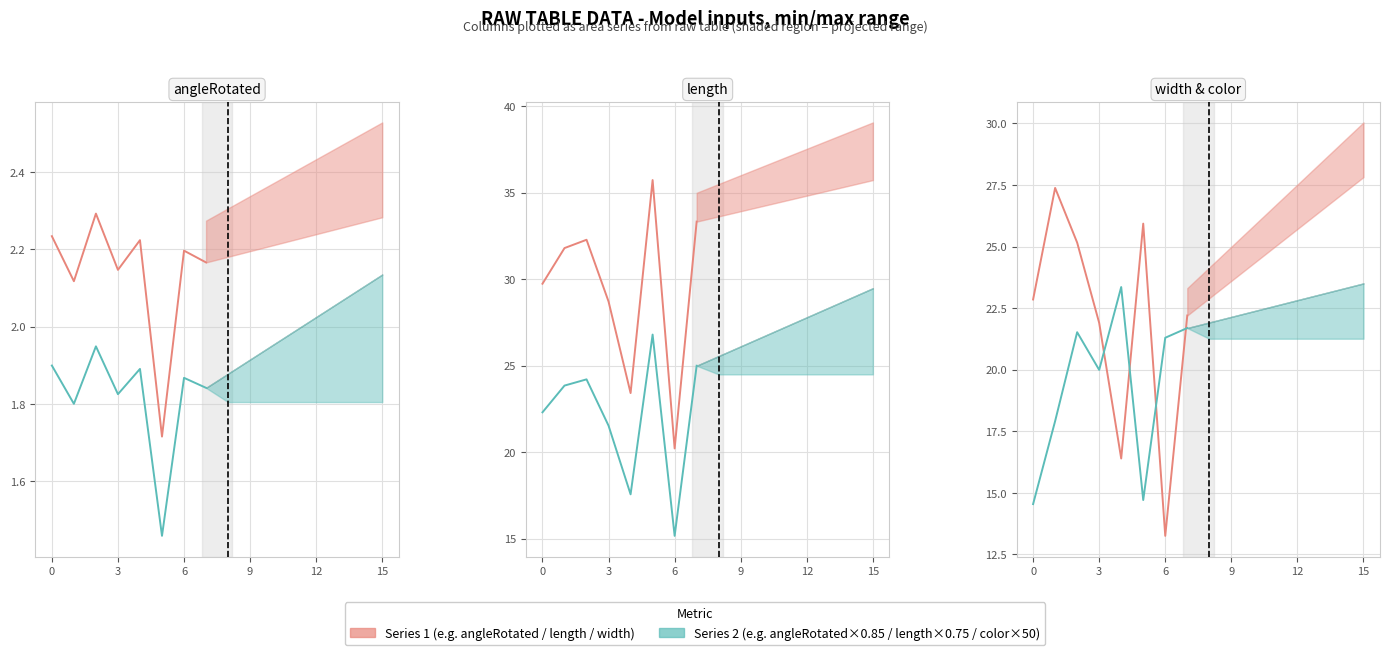

True or false: angleRotated (series 1) and length (series 1) cross at least once.

False